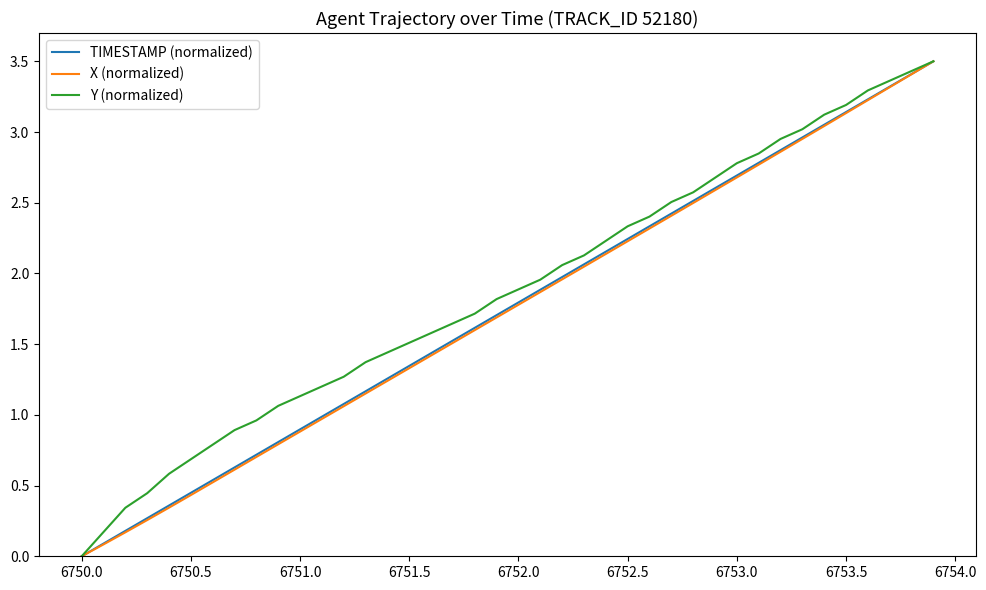

What is the highest value of the Y (normalized) series?

3.5